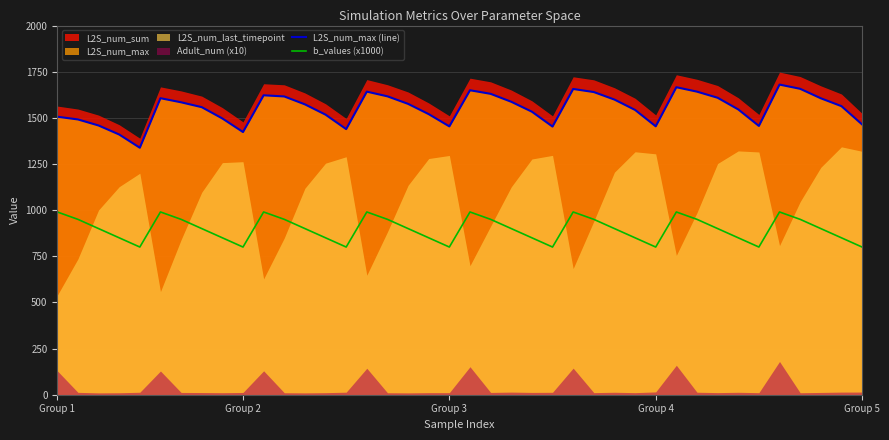

Which category has the highest value in the b_values (x1000) series?

Group 1